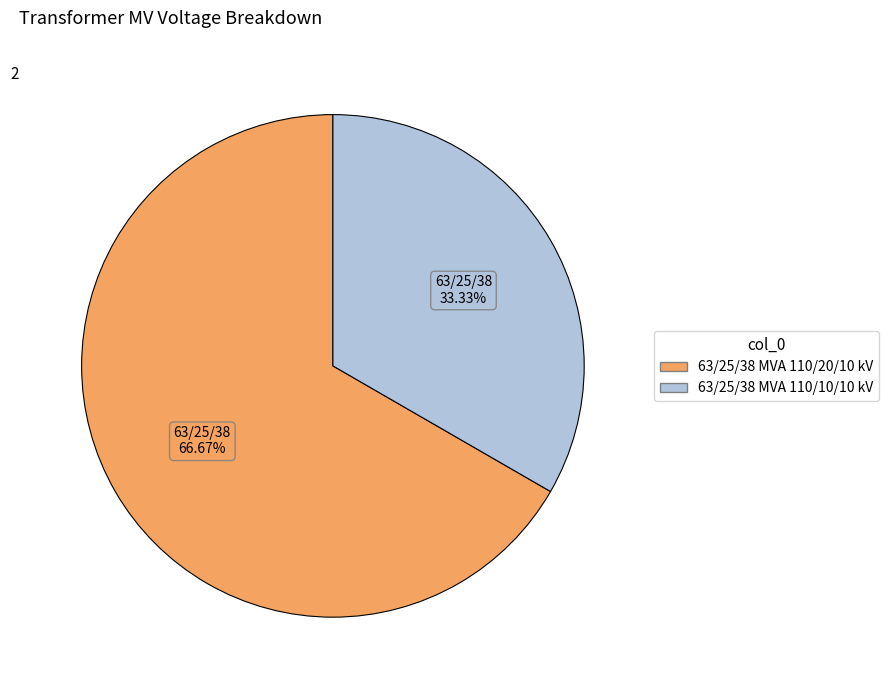

Is there a majority slice in this chart?

Yes